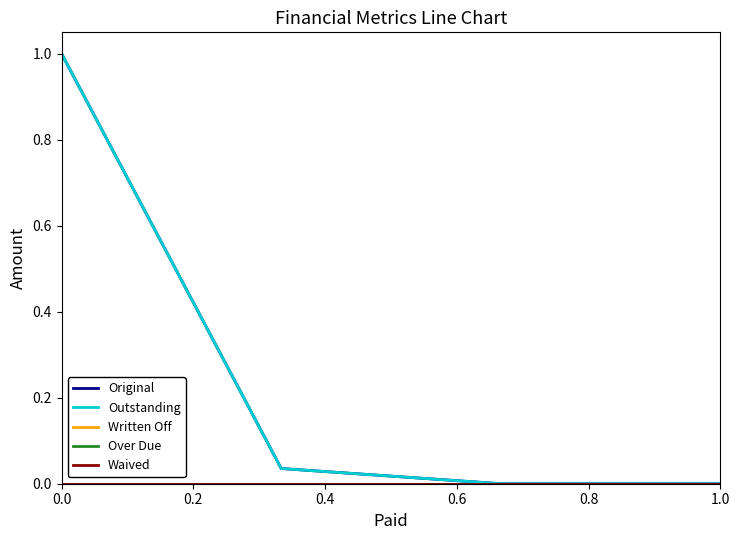

Which series has the widest spread of values?

Original